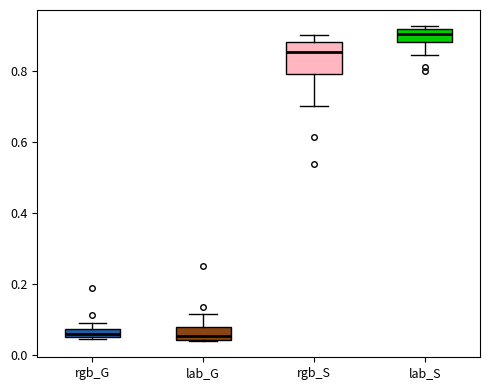

Which box is the tallest, from its lower edge to its upper edge?

rgb_S